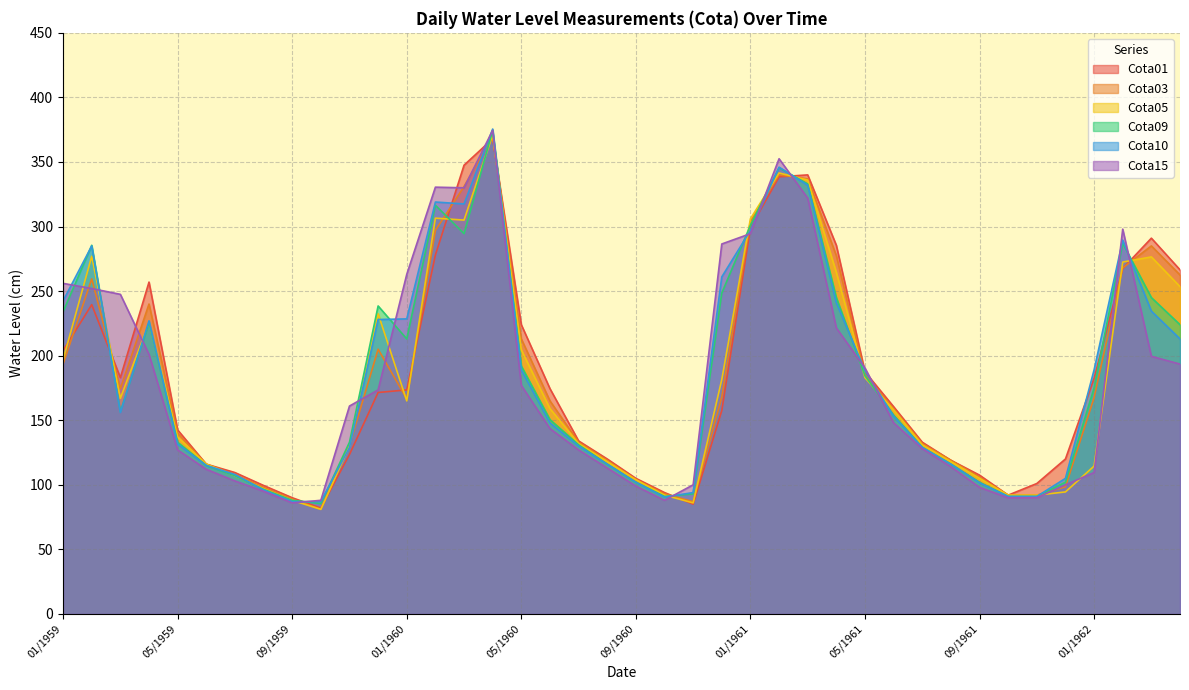

Is the value of Cota05 at 08/1961 greater than the value of Cota01 at 07/1960?

No